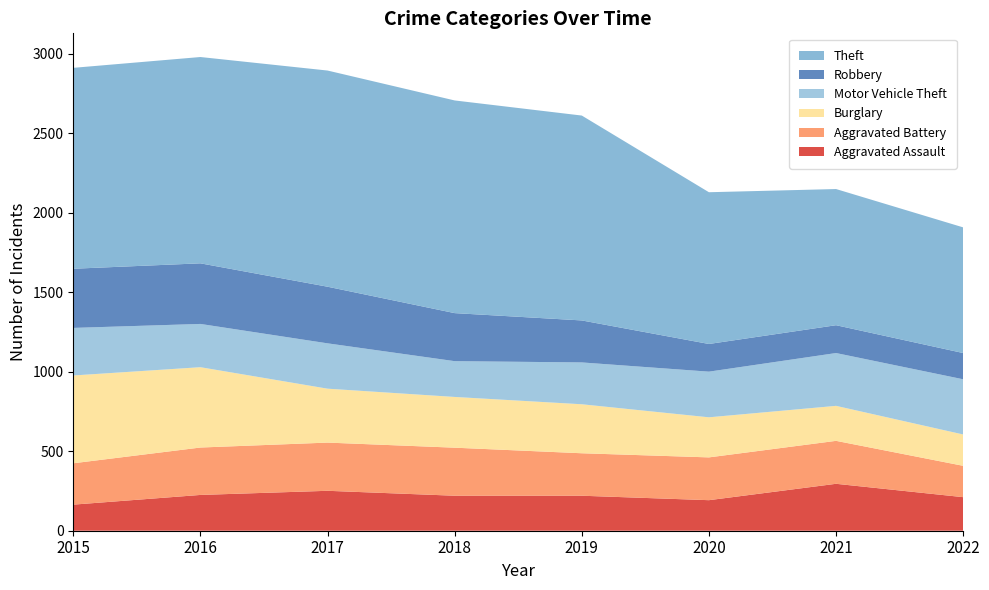

Reading left to right, extract all data points from this chart.

Aggravated Assault: 164	225	251	220	220	192	295	211
Aggravated Battery: 260	298	303	302	267	269	270	197
Burglary: 552	505	339	319	308	252	220	197
Motor Vehicle Theft: 299	272	285	225	263	287	332	347
Robbery: 372	381	356	302	264	174	175	165
Theft: 1263	1297	1359	1337	1288	954	856	790